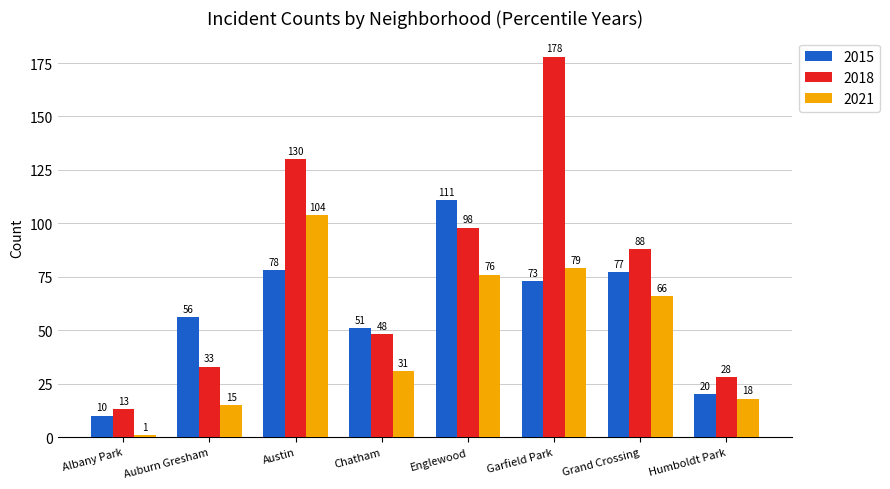

Rank the series by their average value, from lowest to highest.

2021, 2015, 2018